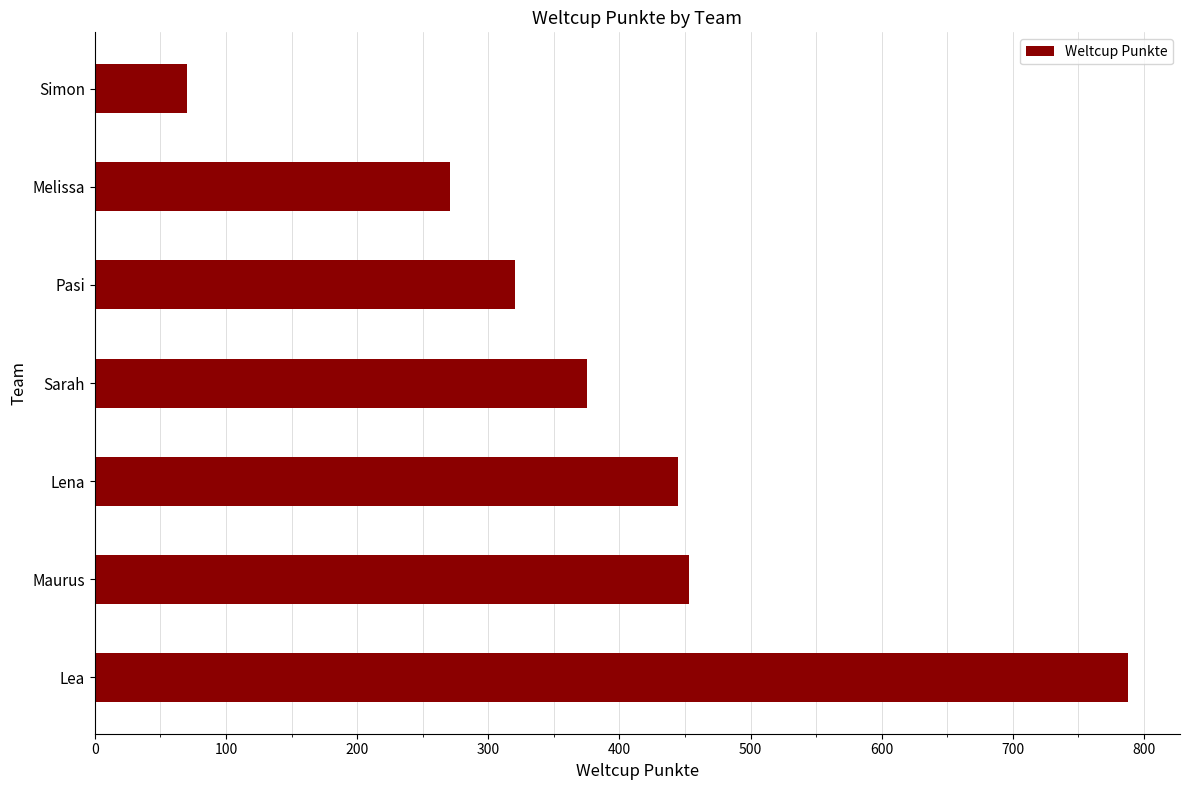

What is the greatest value displayed?

788